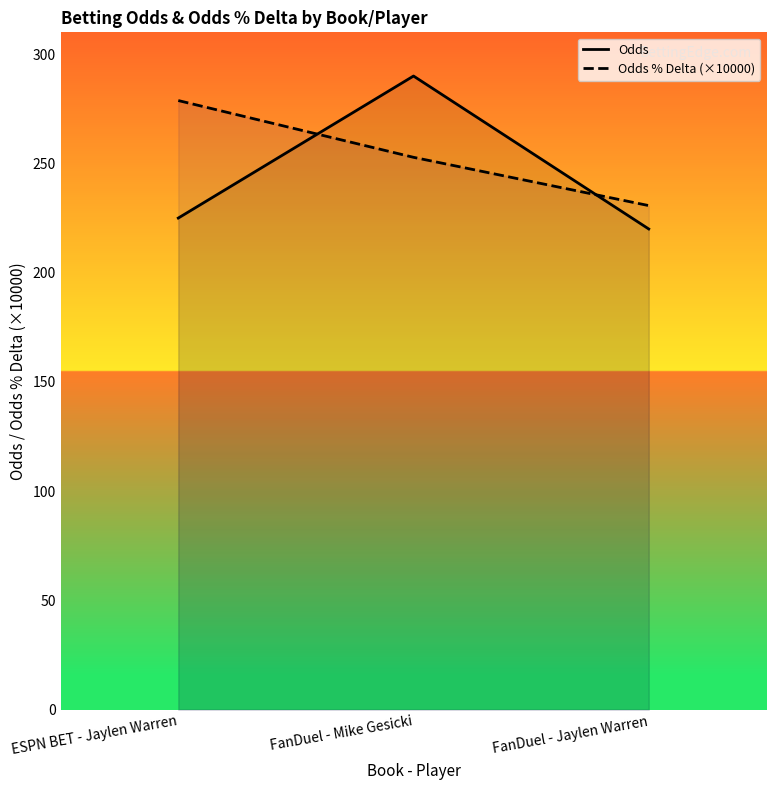

At how many categories does at least one series exceed 243?

2